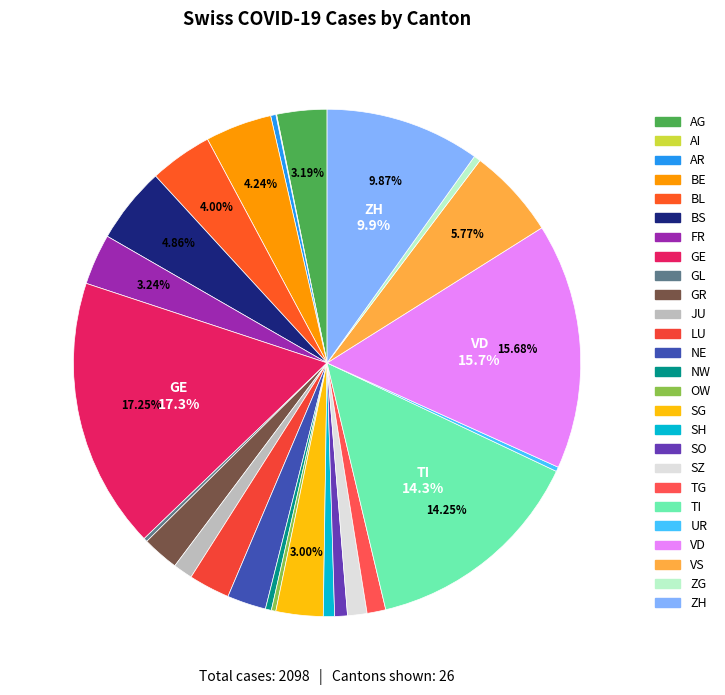

What is the smallest slice in the pie chart?

AI